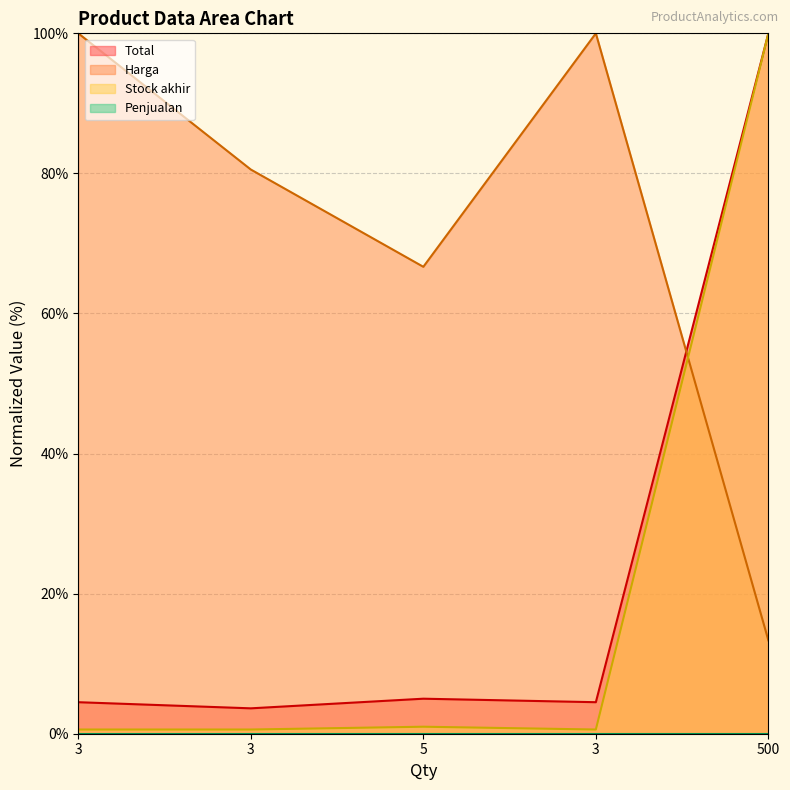

Which series has the largest total across all categories?

Harga